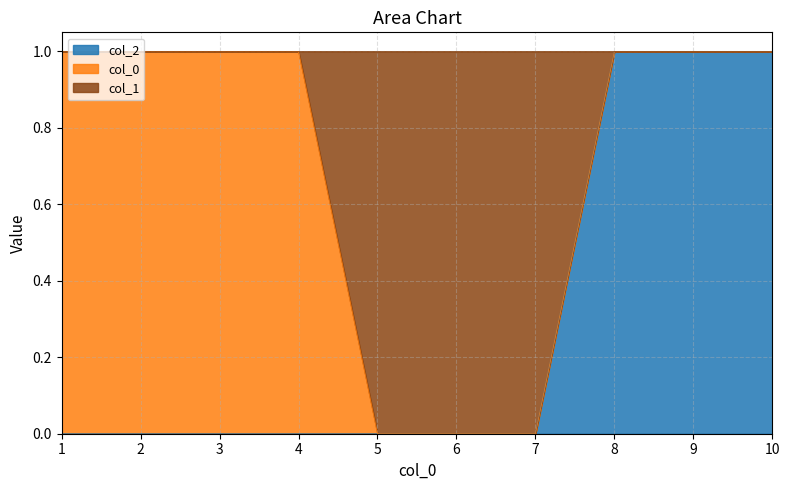

What are all the series names shown in the legend?

col_2, col_0, col_1